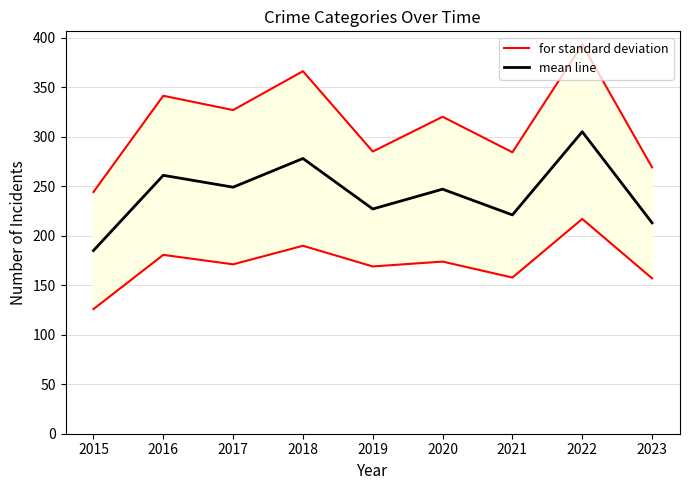

Is this an area chart (filled region under the line)?

No